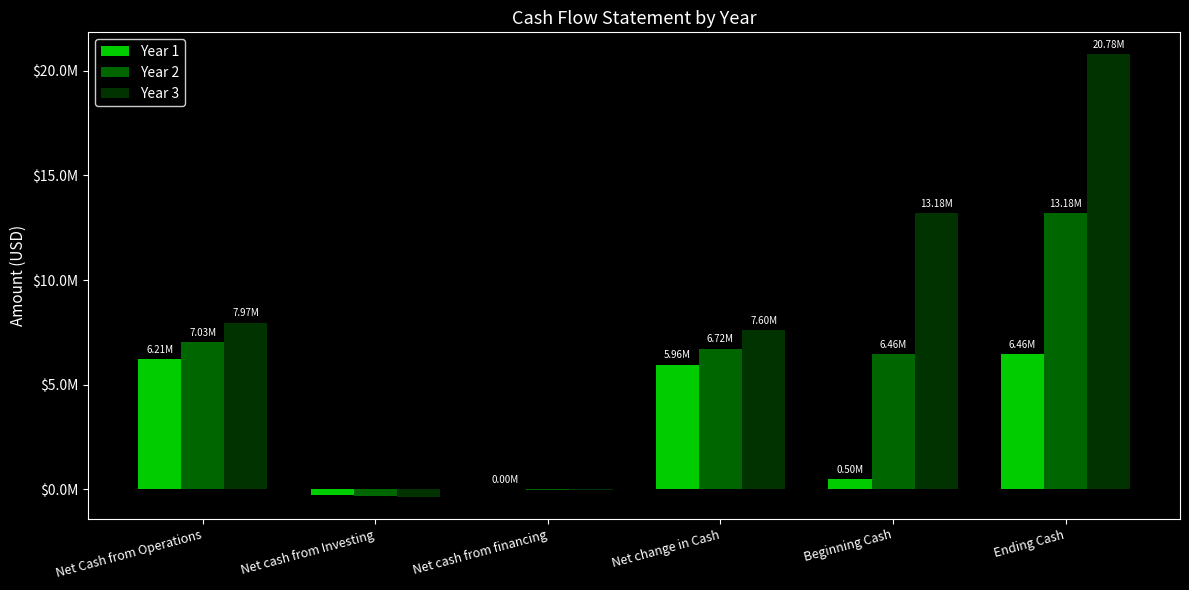

What is the approximate value of Year 2 at Net cash from Investing?

-300000